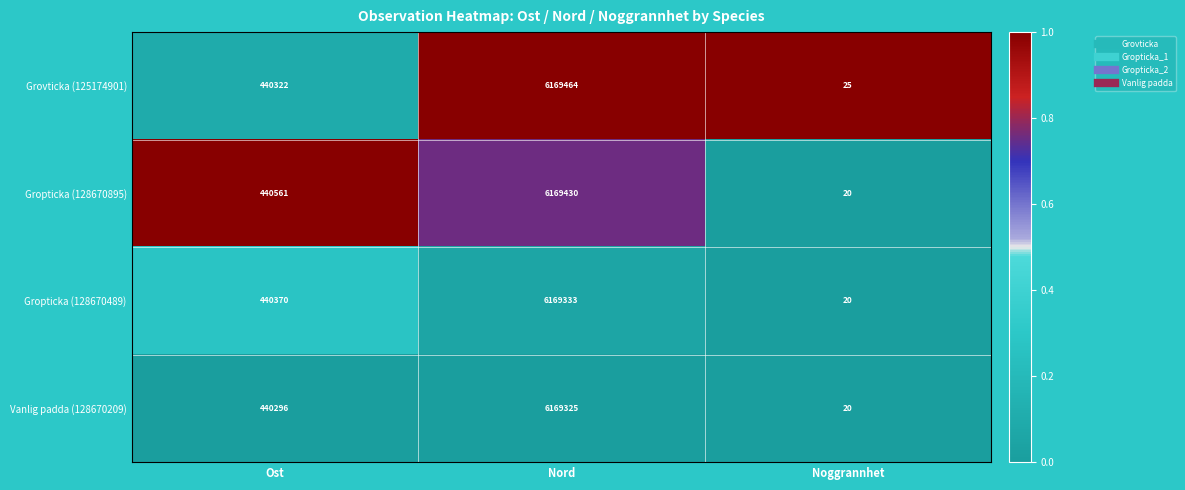

What is the approximate value of Gropticka (128670895) at Nord, to the nearest 50?

6169450